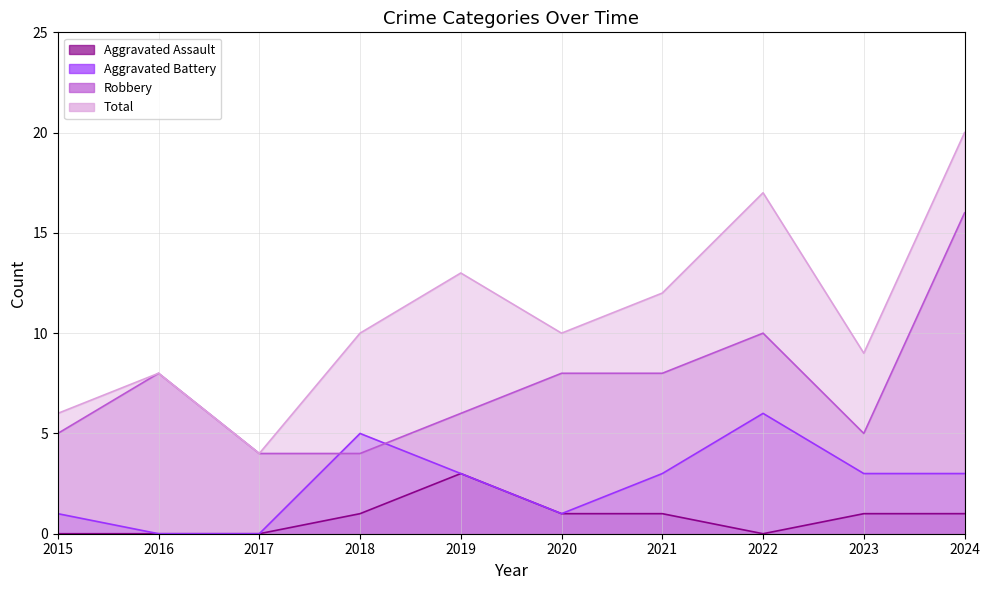

What is the total value across all series at 2016?

16